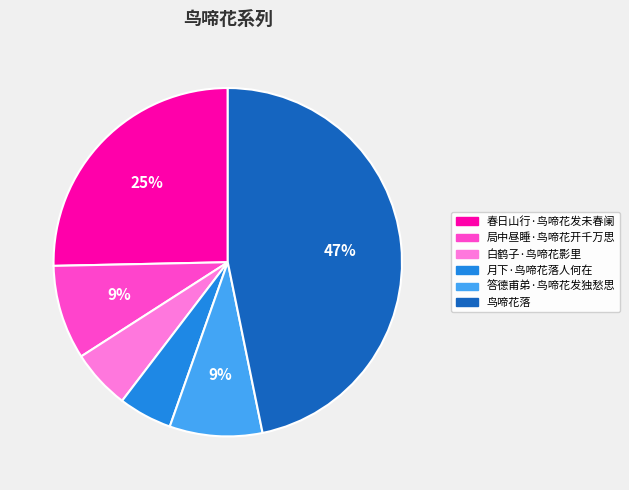

Combined, do 春日山行·鸟啼花发未春阑 and 白鹤子·鸟啼花影里 account for over 50%?

No